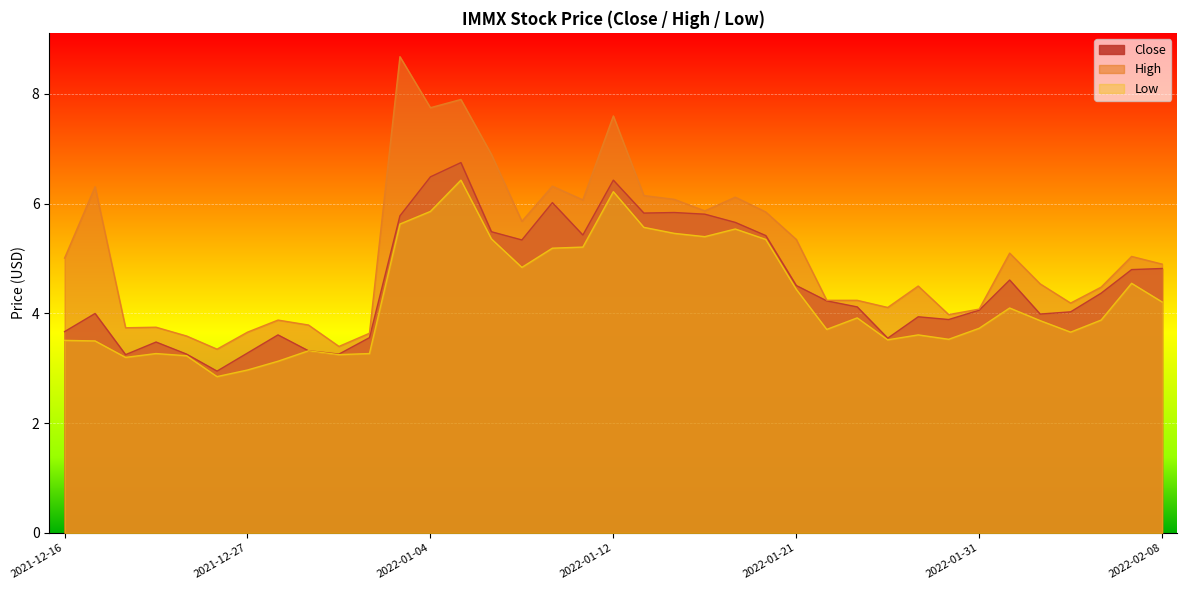

Where does the Close series first go above 4?

2022-01-03